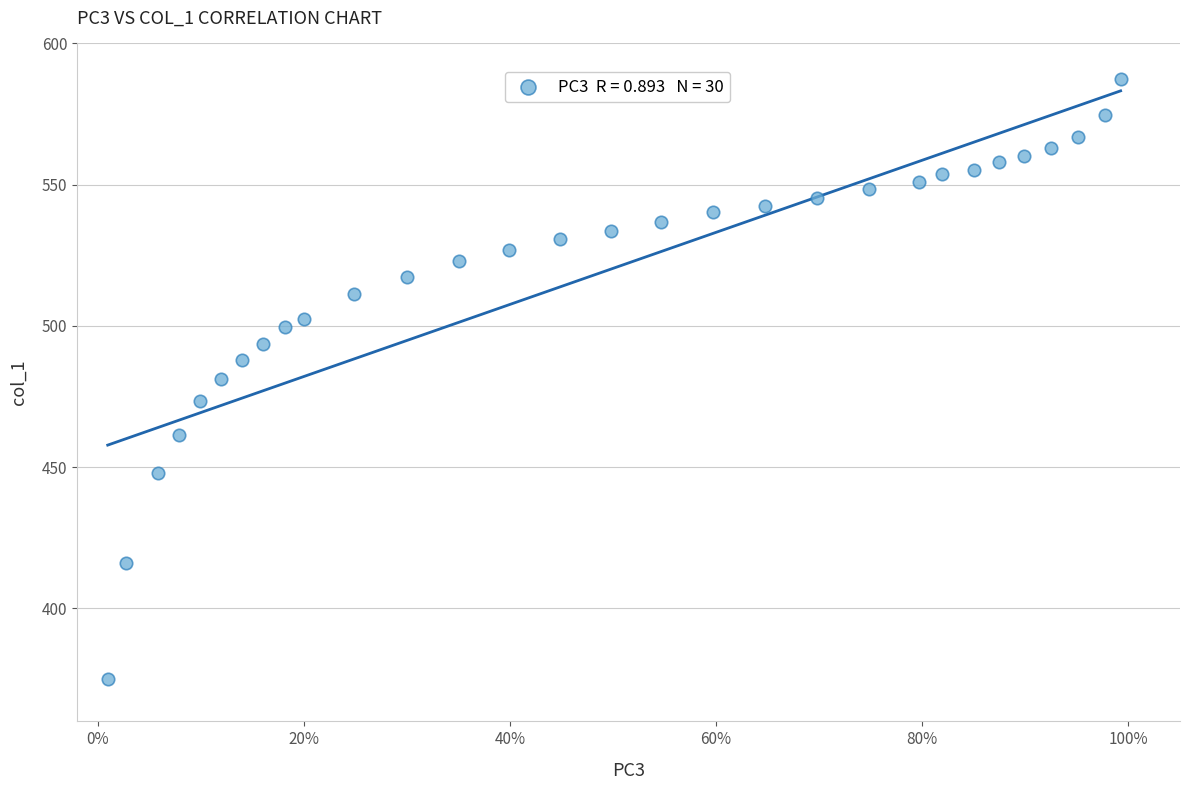

What is the range of X values (max minus min)?

1.0